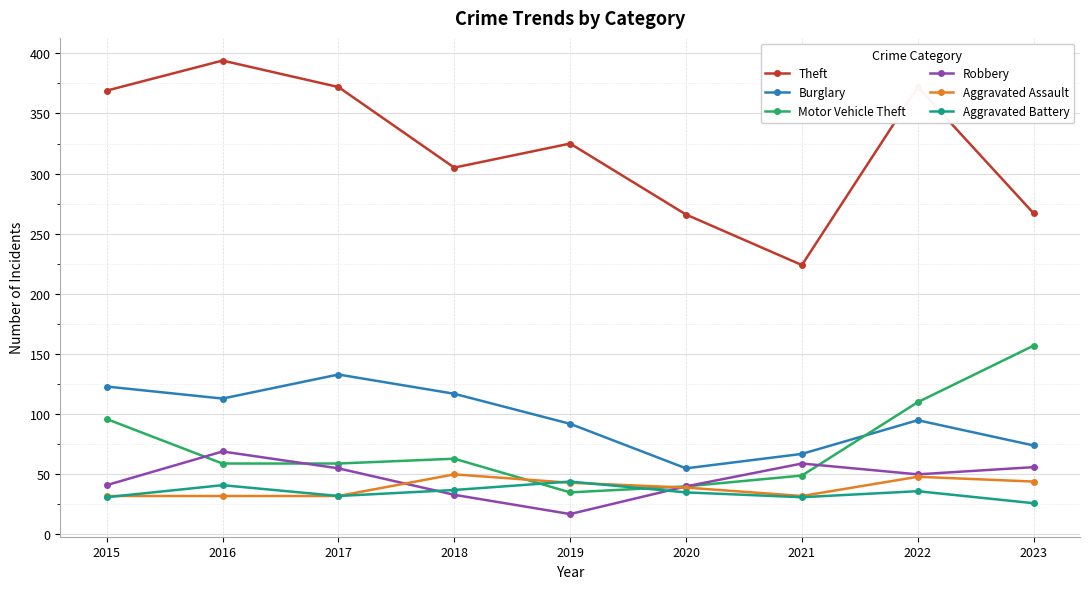

At 2023, list the series in order from largest to smallest.

Theft, Motor Vehicle Theft, Burglary, Robbery, Aggravated Assault, Aggravated Battery